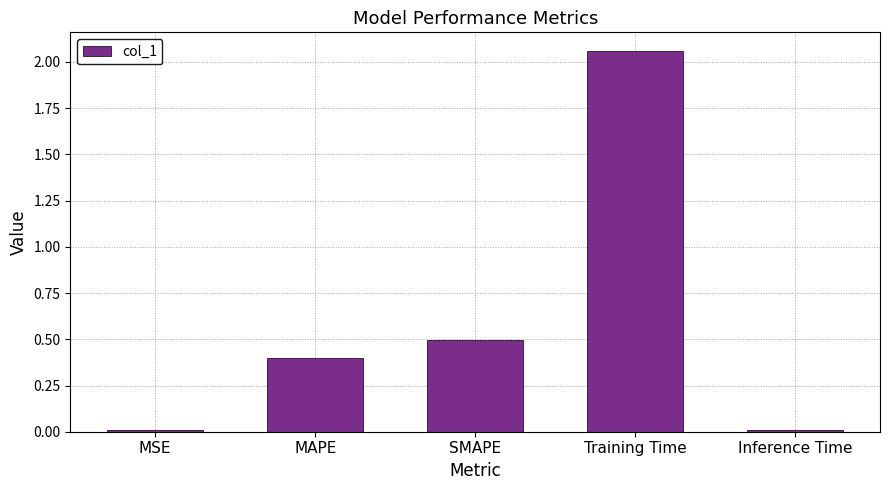

What is the label of the 2nd bar from the left?

MAPE